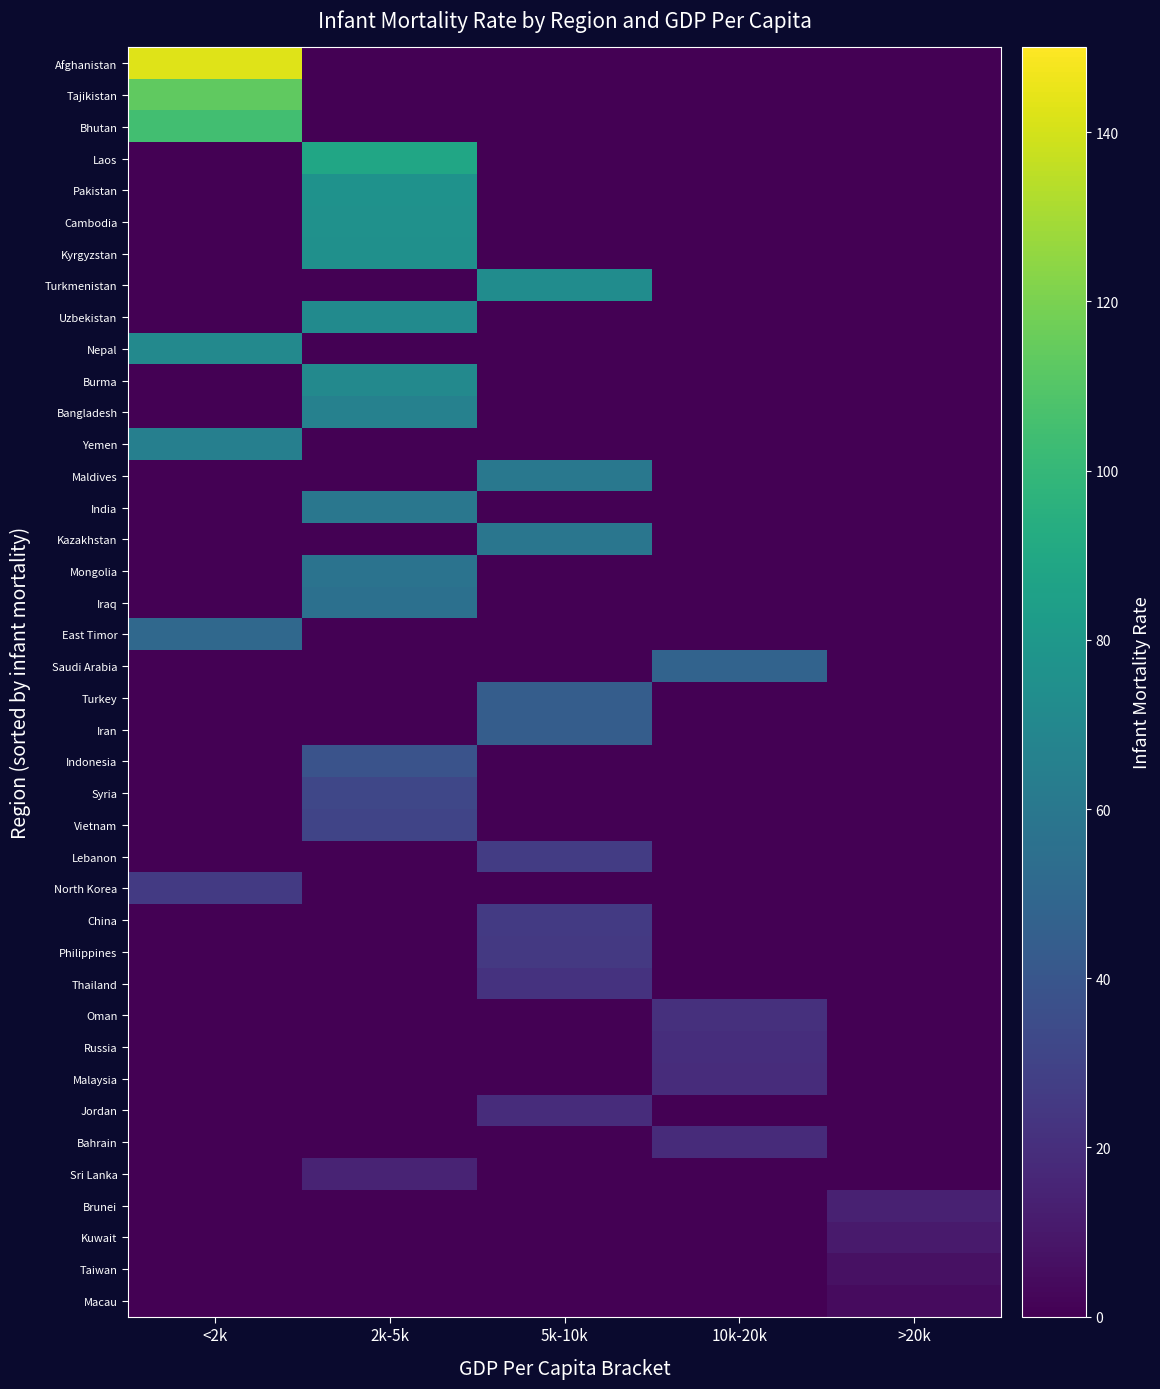

Reading left to right, extract all data points from this chart.

Afghanistan: <2k=142.5	2k-5k=0.0	5k-10k=0.0	10k-20k=0.0	>20k=0.0
Tajikistan: <2k=113.4	2k-5k=0.0	5k-10k=0.0	10k-20k=0.0	>20k=0.0
Bhutan: <2k=104.7	2k-5k=0.0	5k-10k=0.0	10k-20k=0.0	>20k=0.0
Laos: <2k=0.0	2k-5k=88.9	5k-10k=0.0	10k-20k=0.0	>20k=0.0
Pakistan: <2k=0.0	2k-5k=76.5	5k-10k=0.0	10k-20k=0.0	>20k=0.0
Cambodia: <2k=0.0	2k-5k=75.9	5k-10k=0.0	10k-20k=0.0	>20k=0.0
Kyrgyzstan: <2k=0.0	2k-5k=75.3	5k-10k=0.0	10k-20k=0.0	>20k=0.0
Turkmenistan: <2k=0.0	2k-5k=0.0	5k-10k=73.2	10k-20k=0.0	>20k=0.0
Uzbekistan: <2k=0.0	2k-5k=71.5	5k-10k=0.0	10k-20k=0.0	>20k=0.0
Nepal: <2k=70.6	2k-5k=0.0	5k-10k=0.0	10k-20k=0.0	>20k=0.0
Burma: <2k=0.0	2k-5k=70.3	5k-10k=0.0	10k-20k=0.0	>20k=0.0
Bangladesh: <2k=0.0	2k-5k=66.1	5k-10k=0.0	10k-20k=0.0	>20k=0.0
Yemen: <2k=65.0	2k-5k=0.0	5k-10k=0.0	10k-20k=0.0	>20k=0.0
Maldives: <2k=0.0	2k-5k=0.0	5k-10k=60.1	10k-20k=0.0	>20k=0.0
India: <2k=0.0	2k-5k=59.6	5k-10k=0.0	10k-20k=0.0	>20k=0.0
Kazakhstan: <2k=0.0	2k-5k=0.0	5k-10k=58.7	10k-20k=0.0	>20k=0.0
Mongolia: <2k=0.0	2k-5k=57.2	5k-10k=0.0	10k-20k=0.0	>20k=0.0
Iraq: <2k=0.0	2k-5k=55.2	5k-10k=0.0	10k-20k=0.0	>20k=0.0
East Timor: <2k=50.5	2k-5k=0.0	5k-10k=0.0	10k-20k=0.0	>20k=0.0
Saudi Arabia: <2k=0.0	2k-5k=0.0	5k-10k=0.0	10k-20k=47.9	>20k=0.0
Turkey: <2k=0.0	2k-5k=0.0	5k-10k=44.2	10k-20k=0.0	>20k=0.0
Iran: <2k=0.0	2k-5k=0.0	5k-10k=44.2	10k-20k=0.0	>20k=0.0
Indonesia: <2k=0.0	2k-5k=38.1	5k-10k=0.0	10k-20k=0.0	>20k=0.0
Syria: <2k=0.0	2k-5k=31.7	5k-10k=0.0	10k-20k=0.0	>20k=0.0
Vietnam: <2k=0.0	2k-5k=30.8	5k-10k=0.0	10k-20k=0.0	>20k=0.0
Lebanon: <2k=0.0	2k-5k=0.0	5k-10k=26.4	10k-20k=0.0	>20k=0.0
North Korea: <2k=25.7	2k-5k=0.0	5k-10k=0.0	10k-20k=0.0	>20k=0.0
China: <2k=0.0	2k-5k=0.0	5k-10k=25.3	10k-20k=0.0	>20k=0.0
Philippines: <2k=0.0	2k-5k=0.0	5k-10k=25.0	10k-20k=0.0	>20k=0.0
Thailand: <2k=0.0	2k-5k=0.0	5k-10k=21.8	10k-20k=0.0	>20k=0.0
Oman: <2k=0.0	2k-5k=0.0	5k-10k=0.0	10k-20k=21.0	>20k=0.0
Russia: <2k=0.0	2k-5k=0.0	5k-10k=0.0	10k-20k=19.5	>20k=0.0
Malaysia: <2k=0.0	2k-5k=0.0	5k-10k=0.0	10k-20k=19.0	>20k=0.0
Jordan: <2k=0.0	2k-5k=0.0	5k-10k=18.9	10k-20k=0.0	>20k=0.0
Bahrain: <2k=0.0	2k-5k=0.0	5k-10k=0.0	10k-20k=18.6	>20k=0.0
Sri Lanka: <2k=0.0	2k-5k=15.2	5k-10k=0.0	10k-20k=0.0	>20k=0.0
Brunei: <2k=0.0	2k-5k=0.0	5k-10k=0.0	10k-20k=0.0	>20k=13.5
Kuwait: <2k=0.0	2k-5k=0.0	5k-10k=0.0	10k-20k=0.0	>20k=10.6
Taiwan: <2k=0.0	2k-5k=0.0	5k-10k=0.0	10k-20k=0.0	>20k=6.7
Macau: <2k=0.0	2k-5k=0.0	5k-10k=0.0	10k-20k=0.0	>20k=4.4